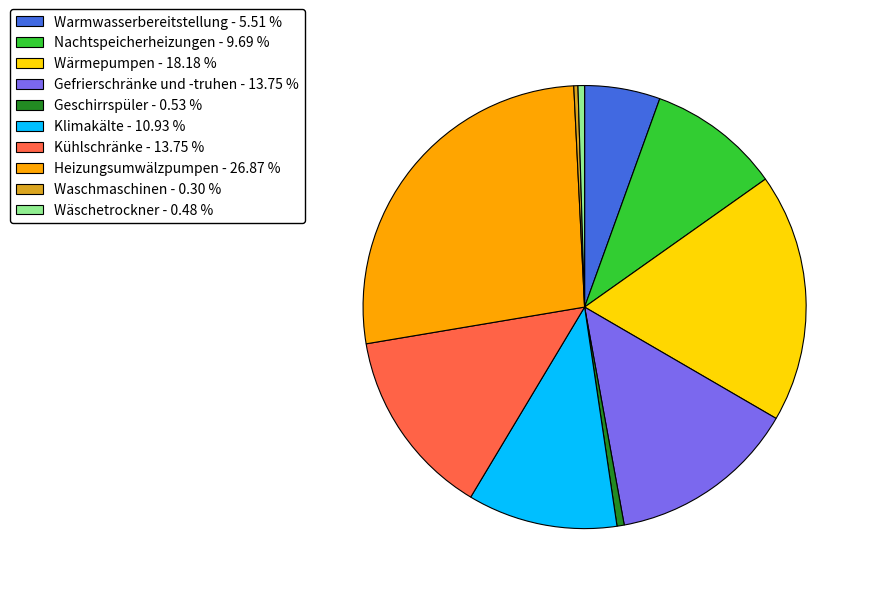

The Wärmepumpen slice represents 18% of the pie. True or false?

True